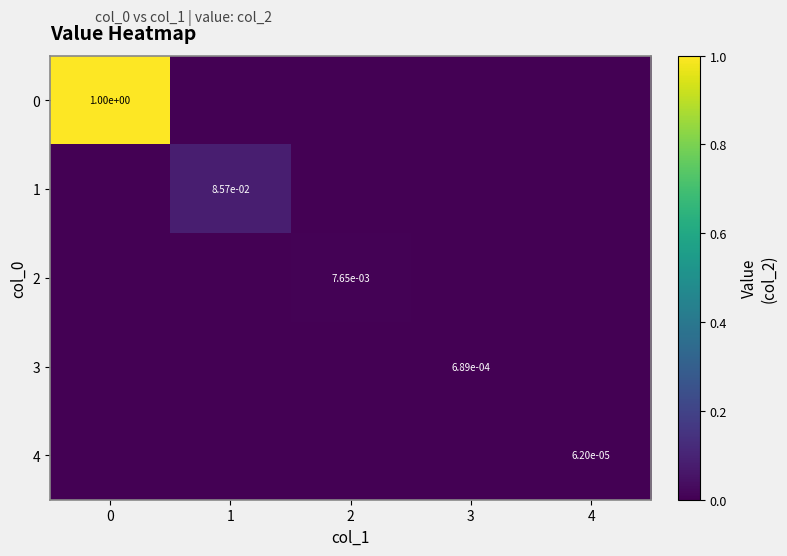

Which category has the lowest value across all series?

1